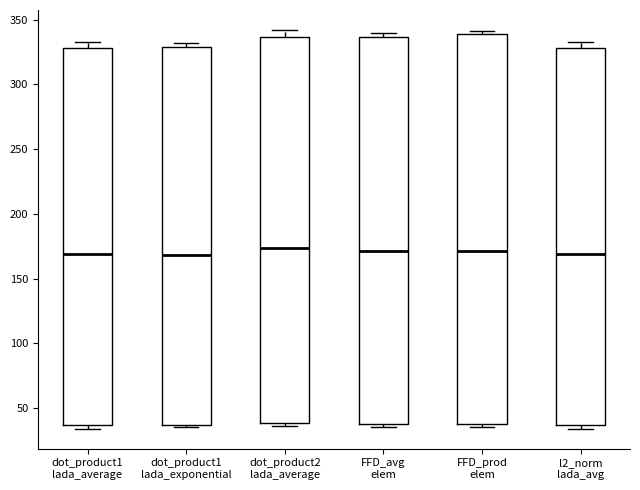

Reading left to right, transcribe this box plot: for each box, give where its median line is, the range the box spans, and where its two whiskers end, as read against the y-axis. The values are not printed on the chart, so give them approximately, as read against the axis.

dot_product1 lada_average: median 170, box 35 to 330, whiskers 35 (just below the box's lower edge) to 335
dot_product1 lada_exponential: median 170, box 35 to 330, whiskers 35 (just below the box's lower edge) to 330 (just above the box's upper edge)
dot_product2 lada_average: median 175, box 40 to 335, whiskers 35 to 340
FFD_avg elem: median 170, box 40 to 335, whiskers 35 to 340
FFD_prod elem: median 170, box 40 to 340, whiskers 35 to 340 (just above the box's upper edge)
l2_norm lada_avg: median 170, box 35 to 330, whiskers 35 (just below the box's lower edge) to 335